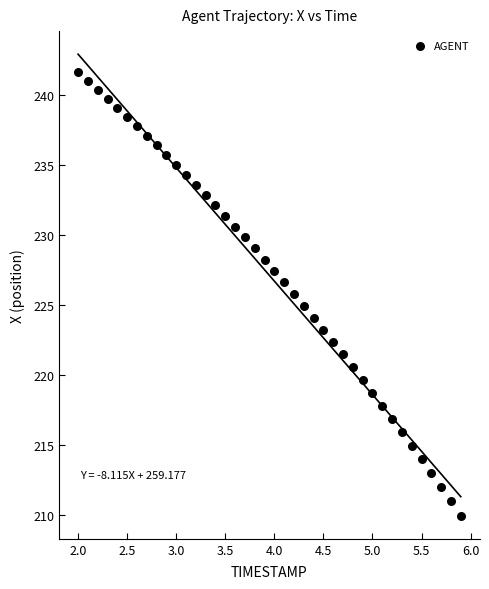

What is the range of X values (max minus min)?

3.9